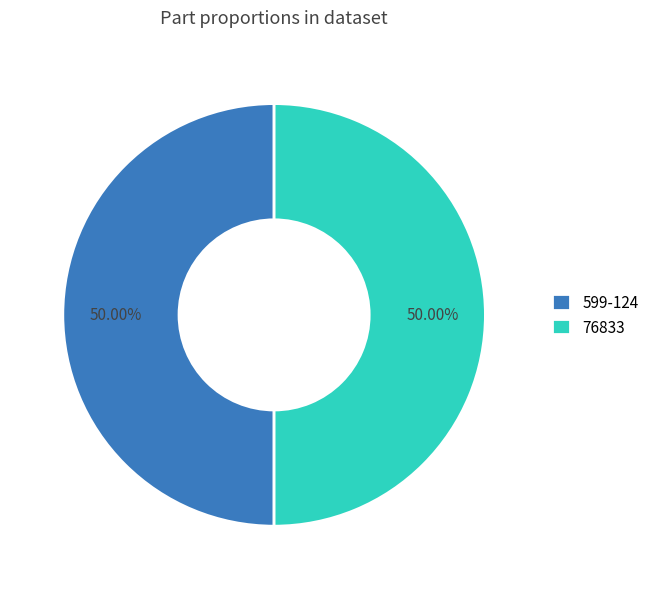

Combined, do 599-124 and 76833 account for over 50%?

Yes